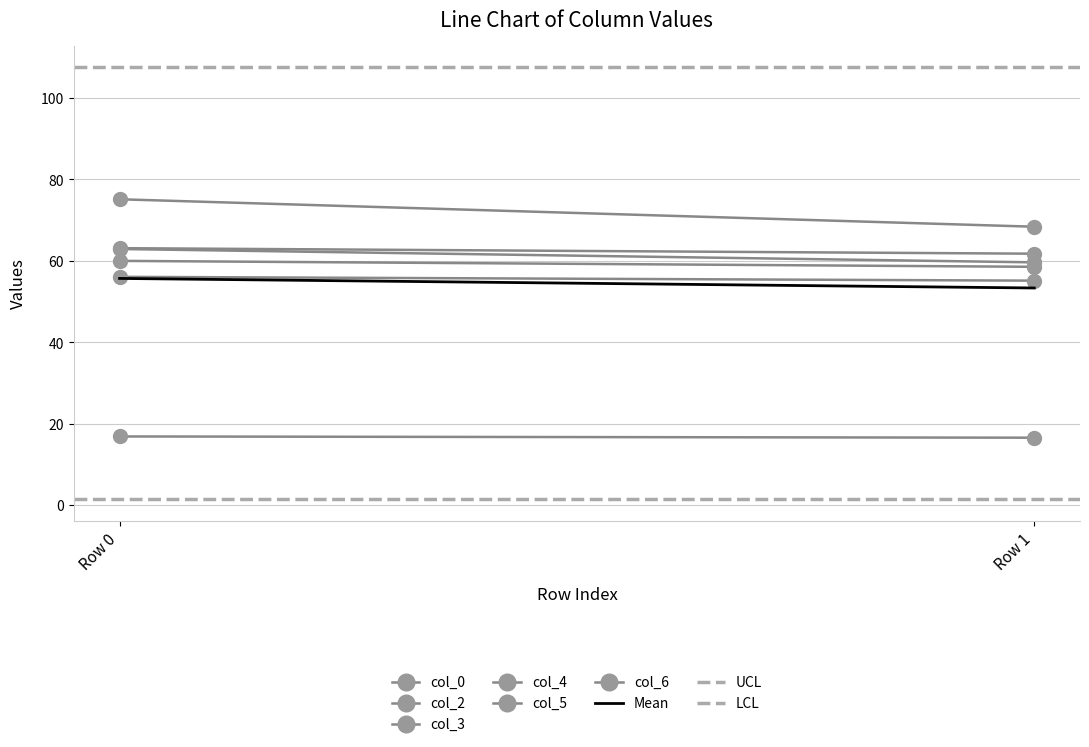

How many categories are shown in the chart?

2